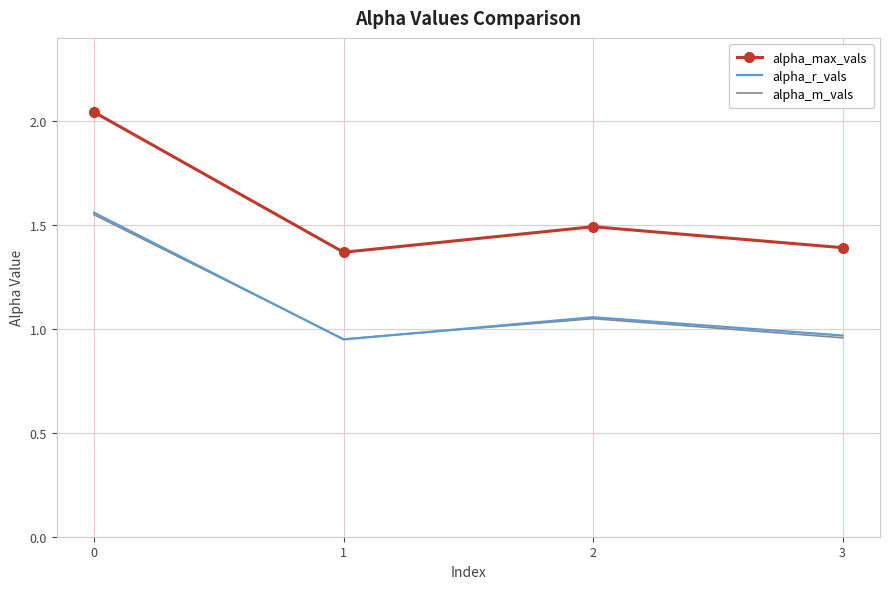

The value of alpha_r_vals at 2 is 0.6. True or false?

False